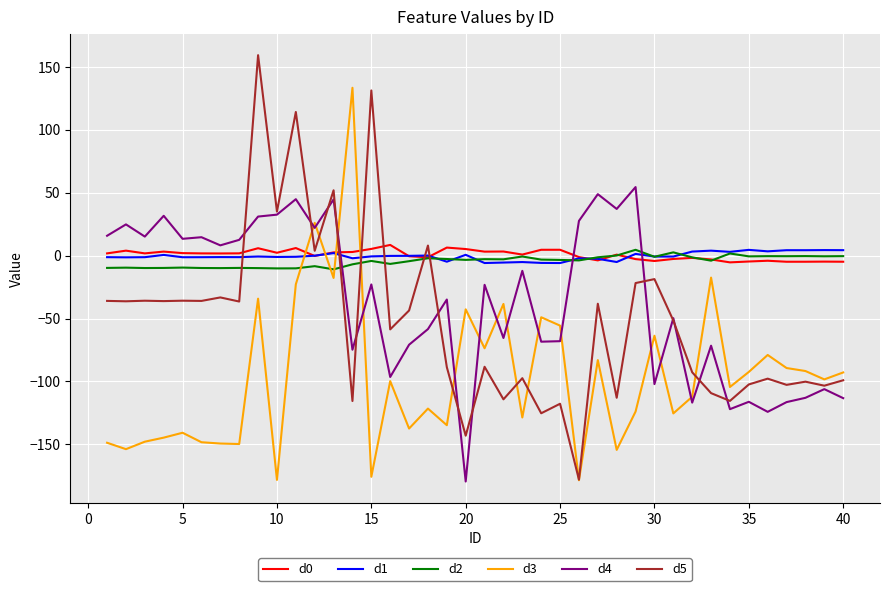

What is the average value of the d2 series?

-4.4